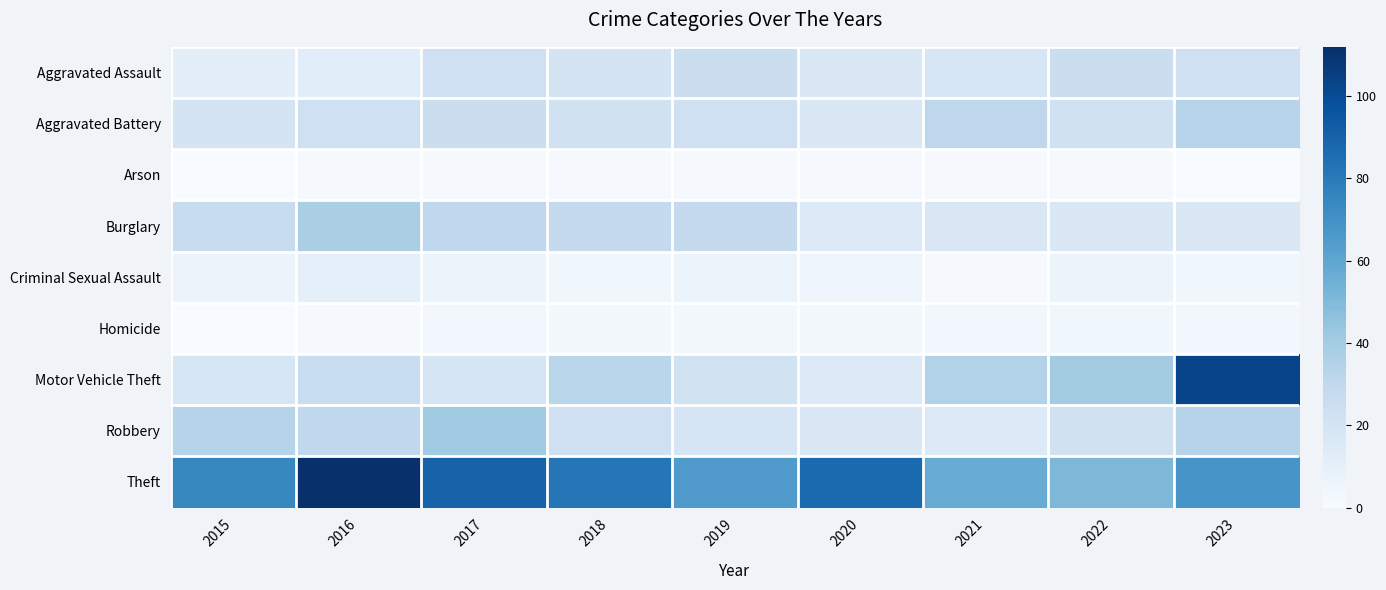

Rank the series by their maximum value, from lowest to highest.

Arson, Homicide, Criminal Sexual Assault, Aggravated Assault, Aggravated Battery, Burglary, Robbery, Motor Vehicle Theft, Theft